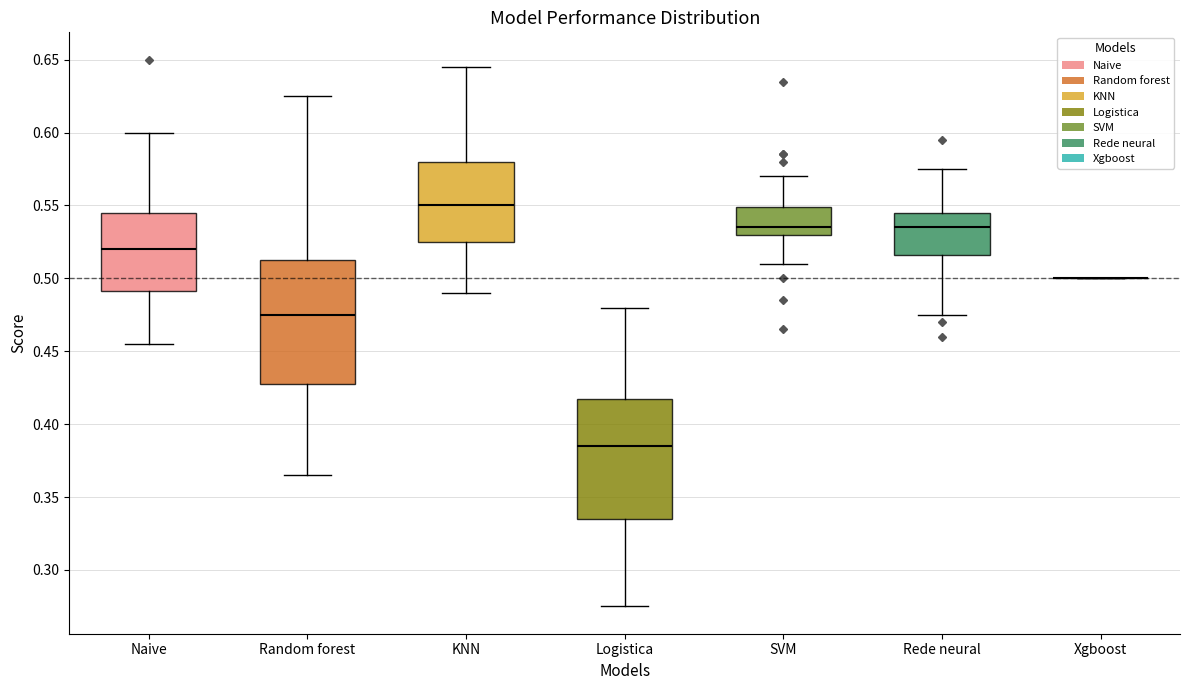

Reading left to right, transcribe this box plot: for each box, give where its median line is, the range the box spans, and where its two whiskers end, as read against the y-axis. The values are not printed on the chart, so give them approximately, as read against the axis.

Naive: median 0.520, box 0.490 to 0.545, whiskers 0.455 to 0.600
Random forest: median 0.475, box 0.430 to 0.515, whiskers 0.365 to 0.625
KNN: median 0.550, box 0.525 to 0.580, whiskers 0.490 to 0.645
Logistica: median 0.385, box 0.335 to 0.420, whiskers 0.275 to 0.480
SVM: median 0.535, box 0.530 to 0.550, whiskers 0.510 to 0.570
Rede neural: median 0.535, box 0.515 to 0.545, whiskers 0.475 to 0.575
Xgboost: box collapsed to a line at 0.500, whiskers 0.500 to 0.500